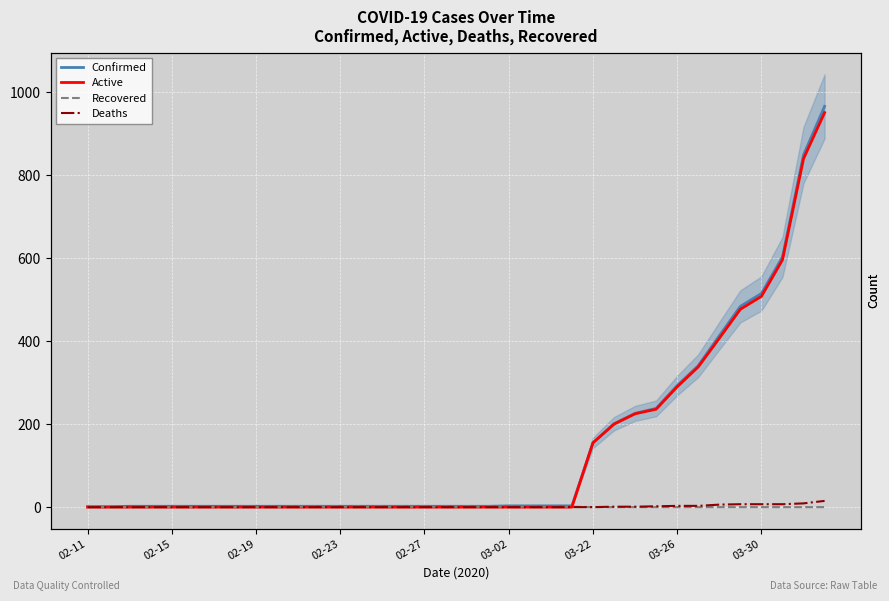

What is the difference between the maximum and minimum values in the Deaths series?

15